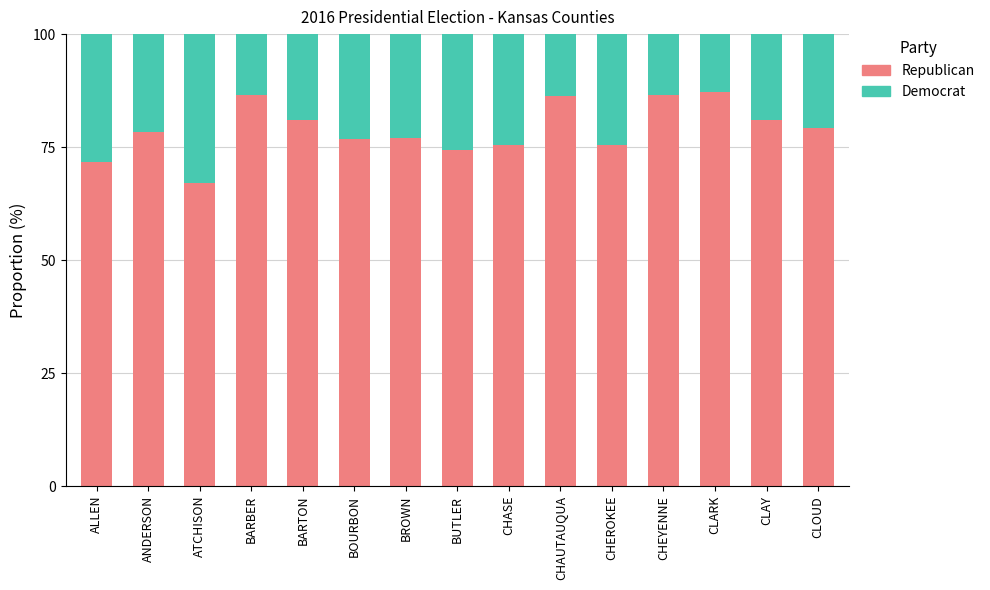

The value of Republican at CHAUTAUQUA is 44.5. True or false?

False